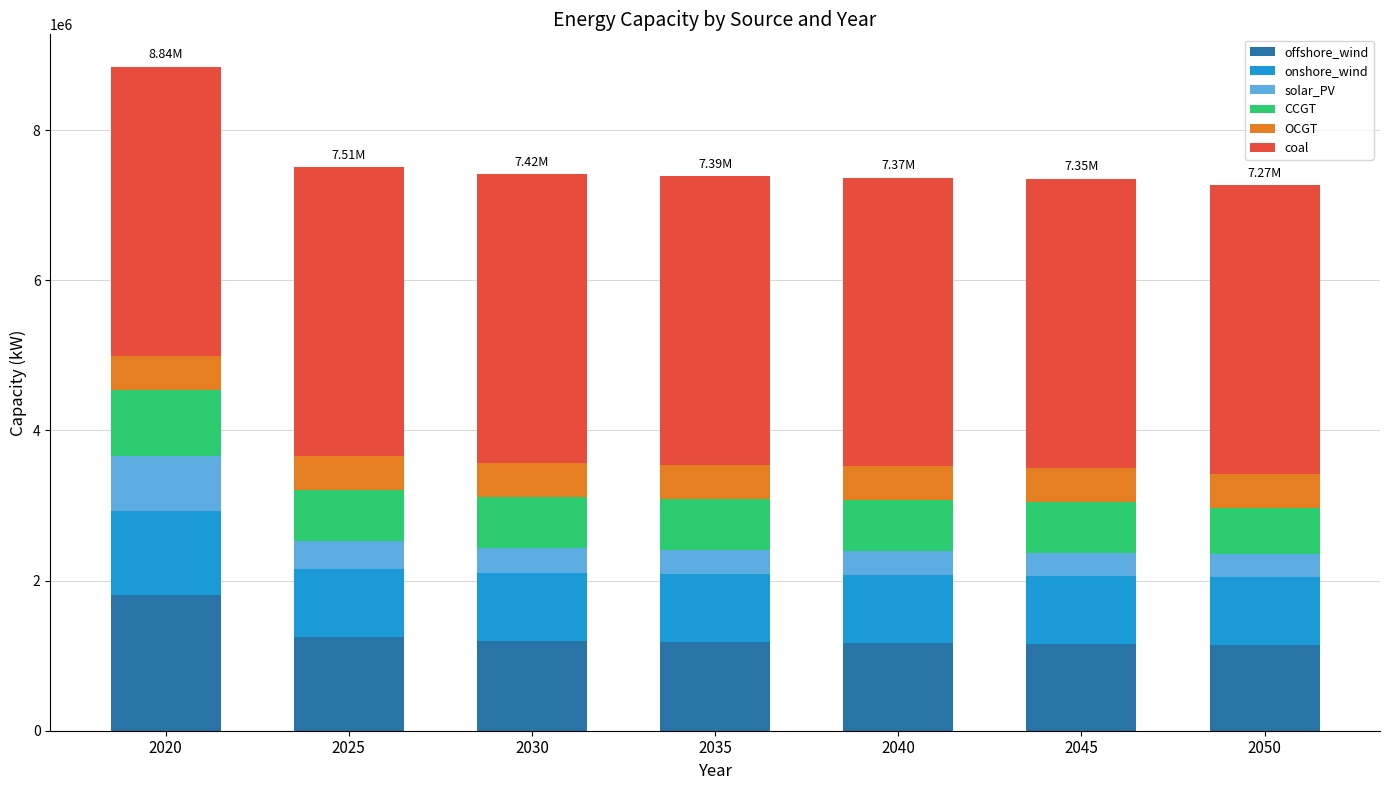

Does the chart contain any negative values?

No